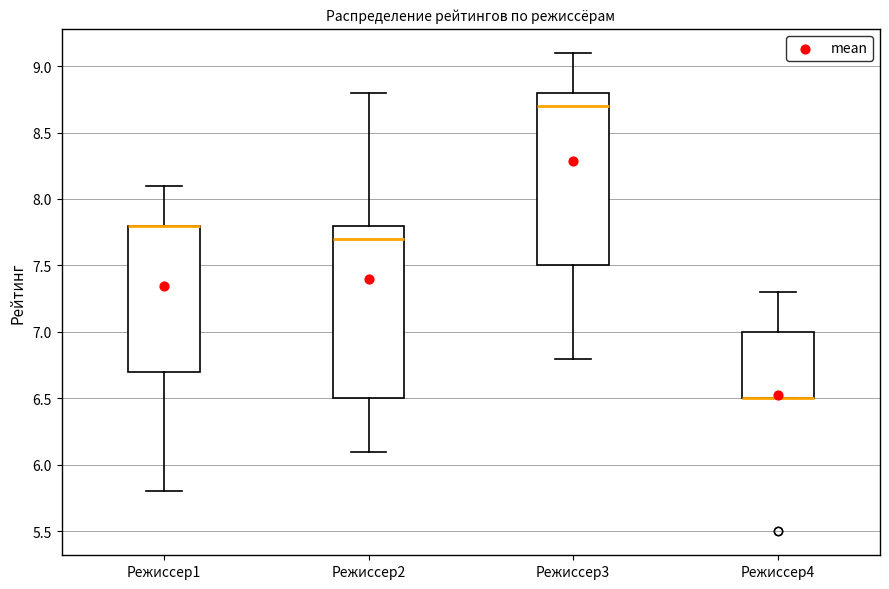

Reading left to right, transcribe this box plot: for each box, give where its median line is, the range the box spans, and where its two whiskers end, as read against the y-axis. The values are not printed on the chart, so give them approximately, as read against the axis.

Режиссер1: median 7.8 (drawn on the box's upper edge), box 6.7 to 7.8, whiskers 5.8 to 8.1
Режиссер2: median 7.7, box 6.5 to 7.8, whiskers 6.1 to 8.8
Режиссер3: median 8.7, box 7.5 to 8.8, whiskers 6.8 to 9.1
Режиссер4: median 6.5 (drawn on the box's lower edge), box 6.5 to 7.0, whiskers 6.5 to 7.3